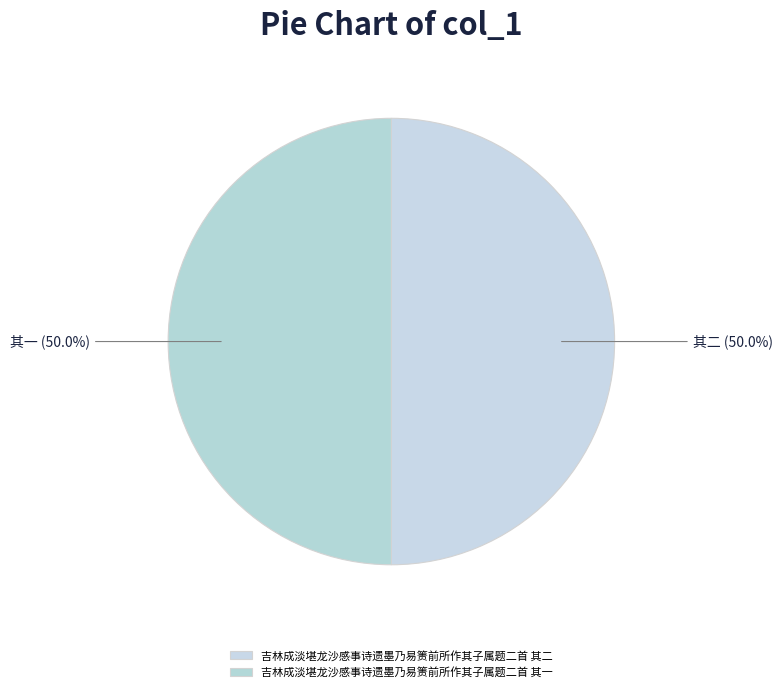

How many segments does this pie chart have?

2